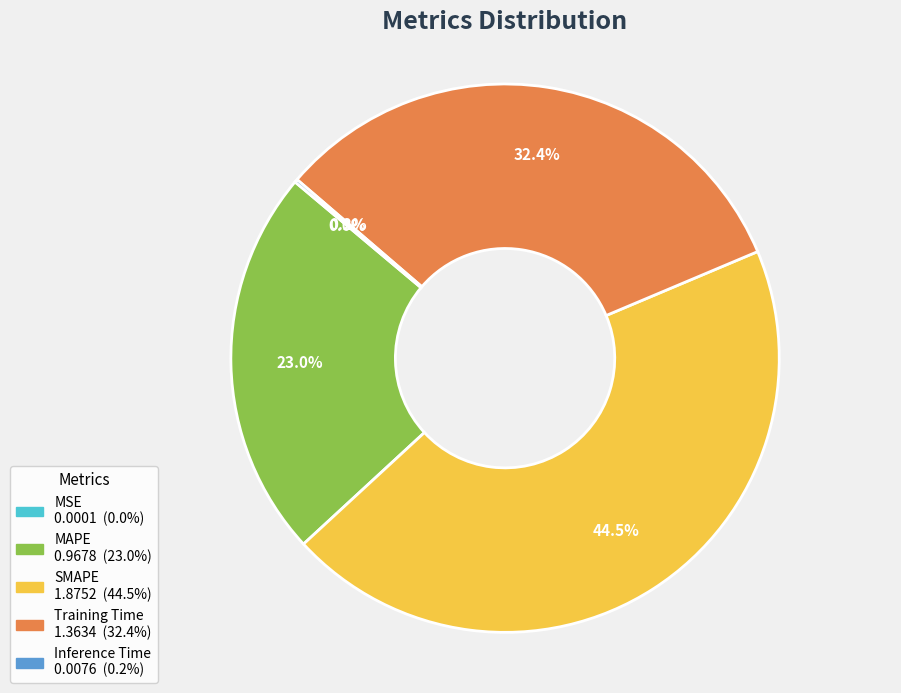

Is MAPE the majority of the pie?

No